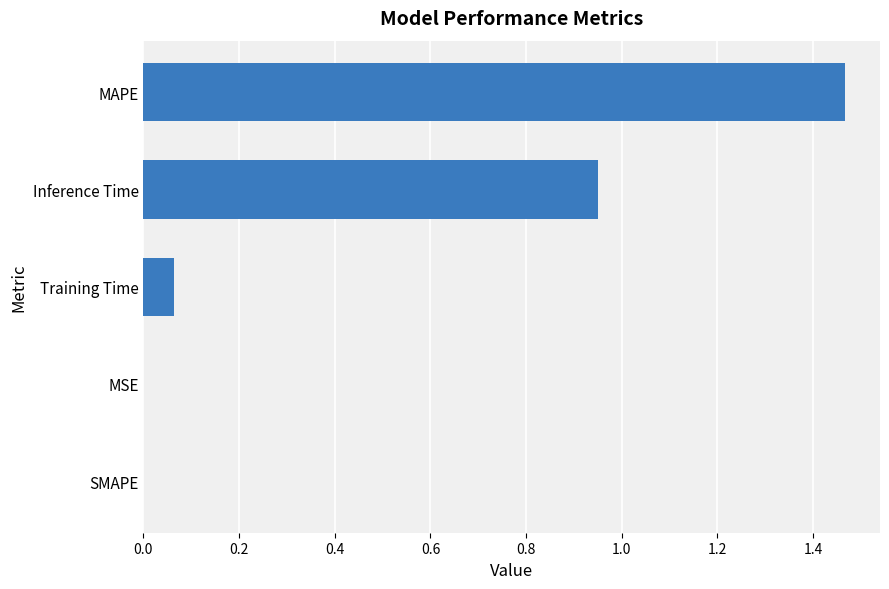

The chart shows a value of -0.6 at SMAPE. True or false?

False